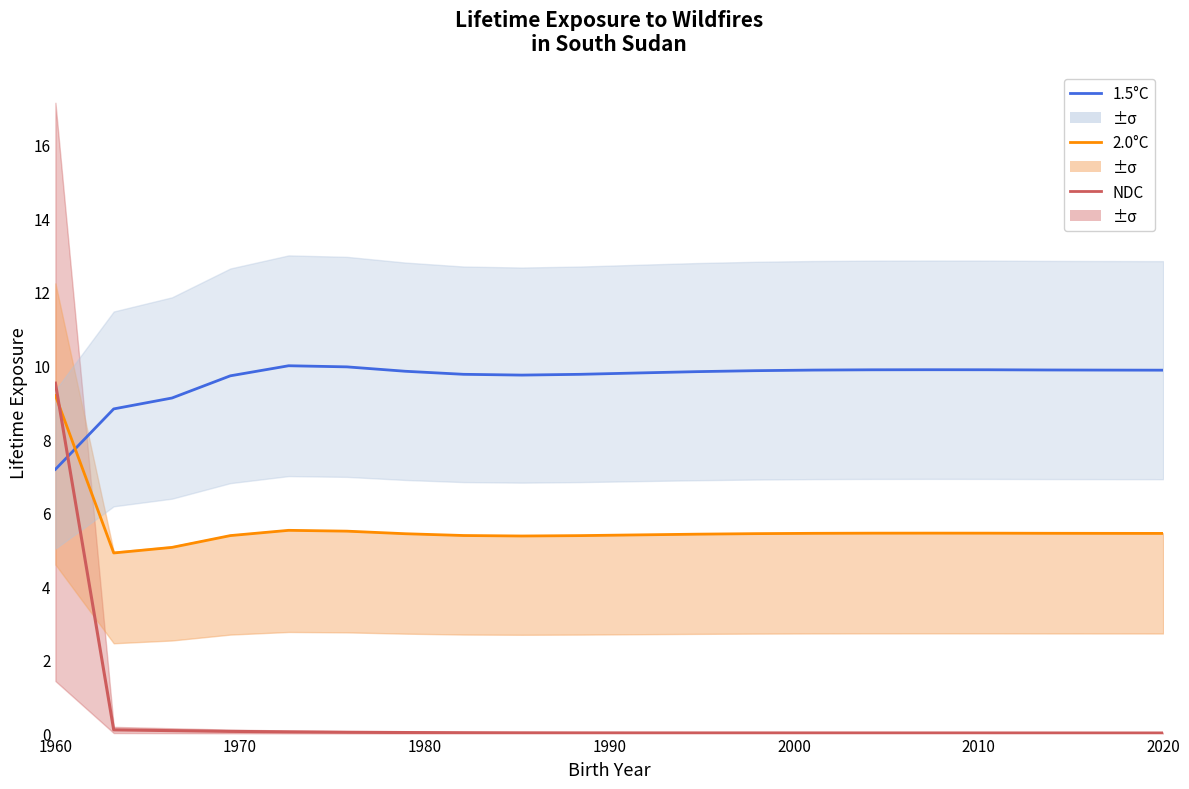

The value of 1.5°C at 10 is 4.3. True or false?

False